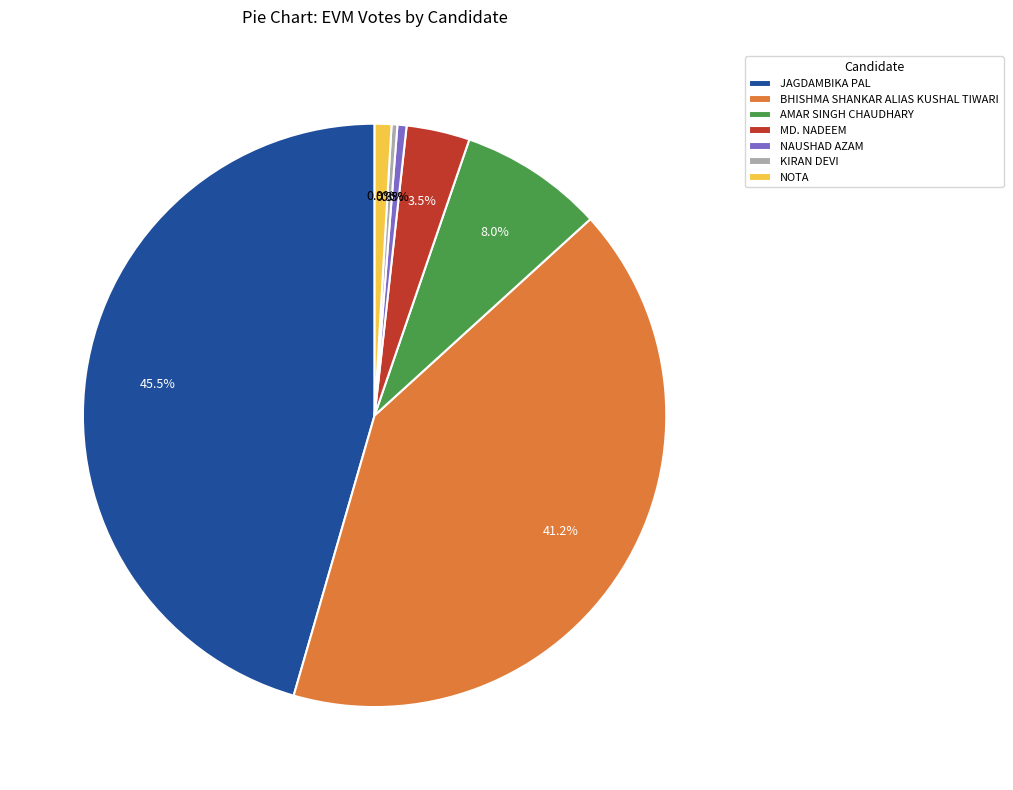

To the nearest percent, what is the average slice percentage?

14%